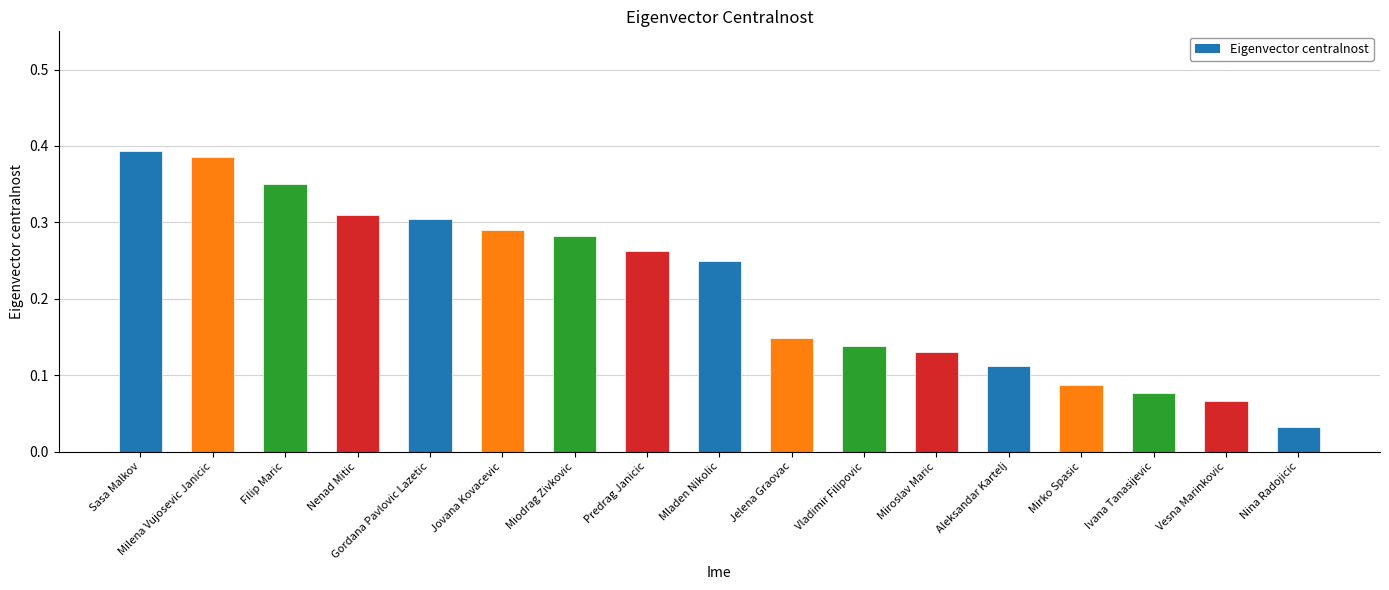

Which label corresponds to the smallest value in the chart?

Nina Radojicic